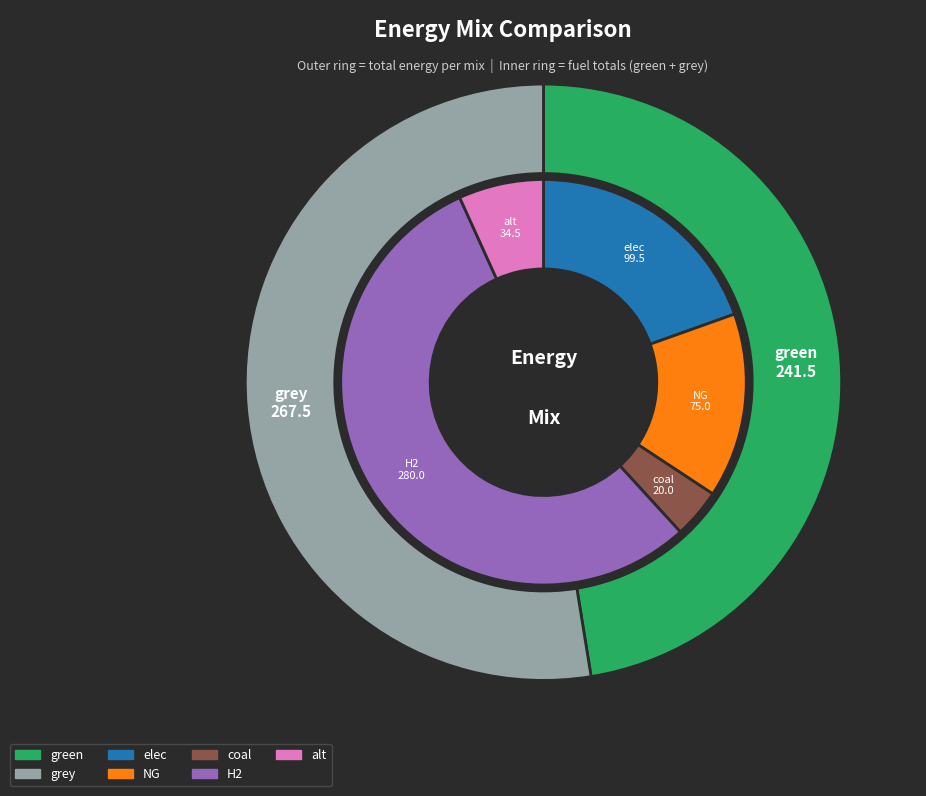

Is it true that grey is 64% of the pie?

False